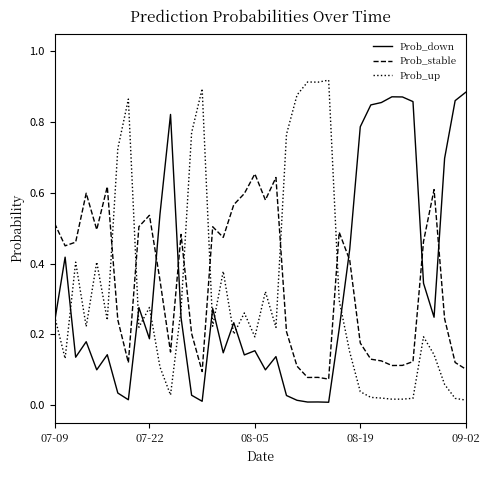

True or false: Prob_down and Prob_stable cross at least once.

True